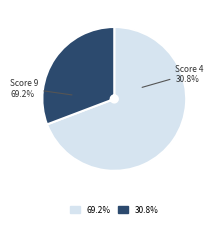

Is there any slice that represents more than half of the pie?

Yes